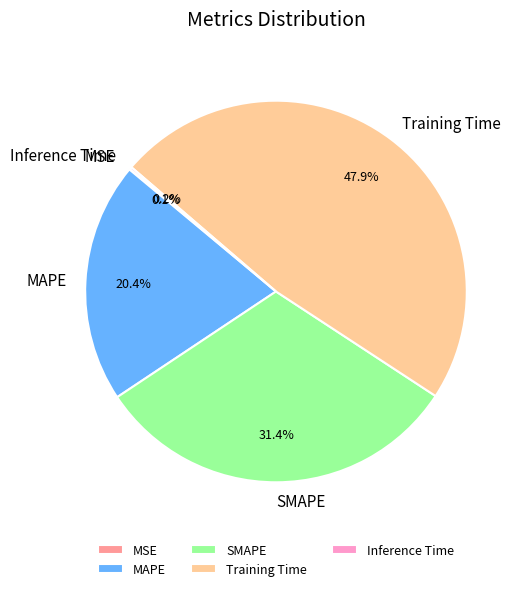

Is SMAPE the majority of the pie?

No